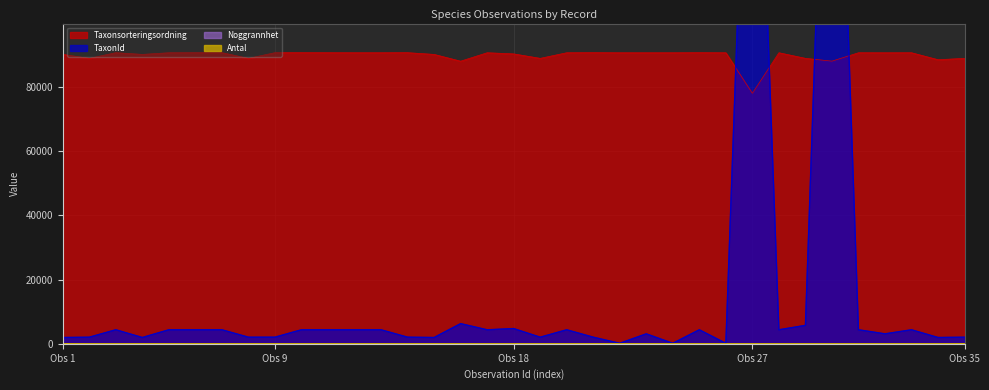

How many values in the TaxonId series exceed 4362?

11